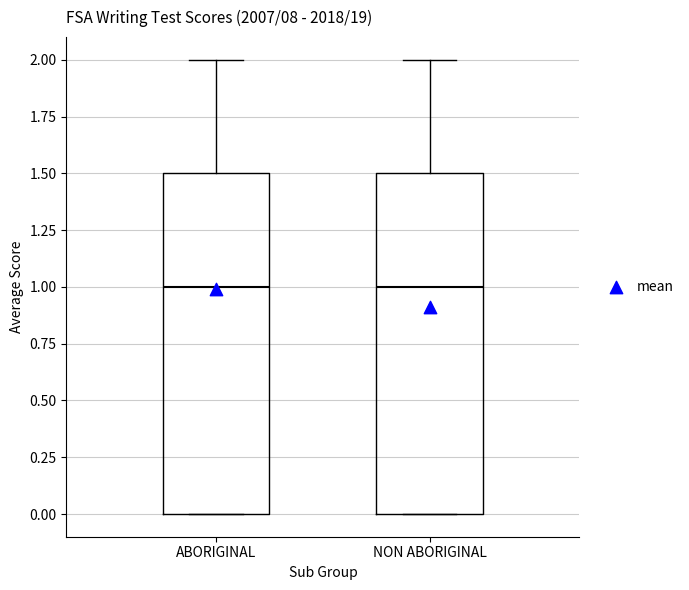

Reading left to right, read every box against the y-axis: the position of its median line, the range the box covers, and the ends of its whiskers. The values are not printed on the chart, so give them approximately, as read against the axis.

ABORIGINAL: median 1.0, box 0.0 to 1.5, whiskers 0.0 to 2.0
NON ABORIGINAL: median 1.0, box 0.0 to 1.5, whiskers 0.0 to 2.0